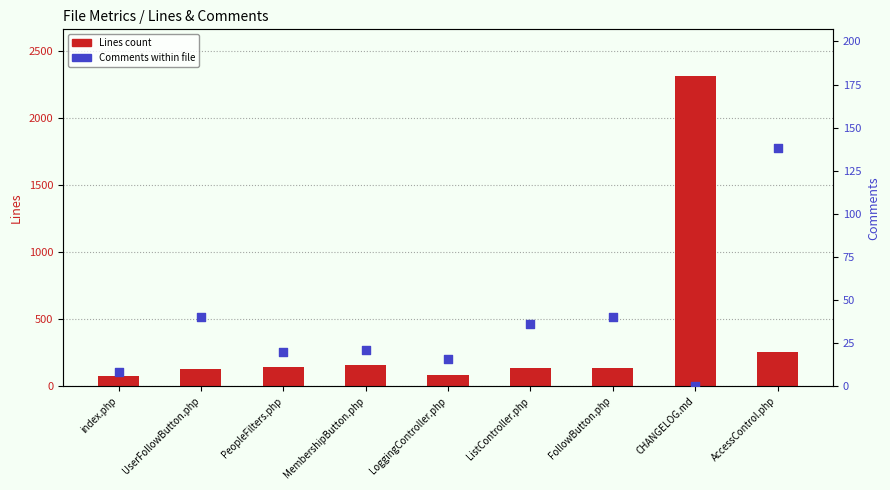

At which category is the sum across all series the highest?

CHANGELOG.md